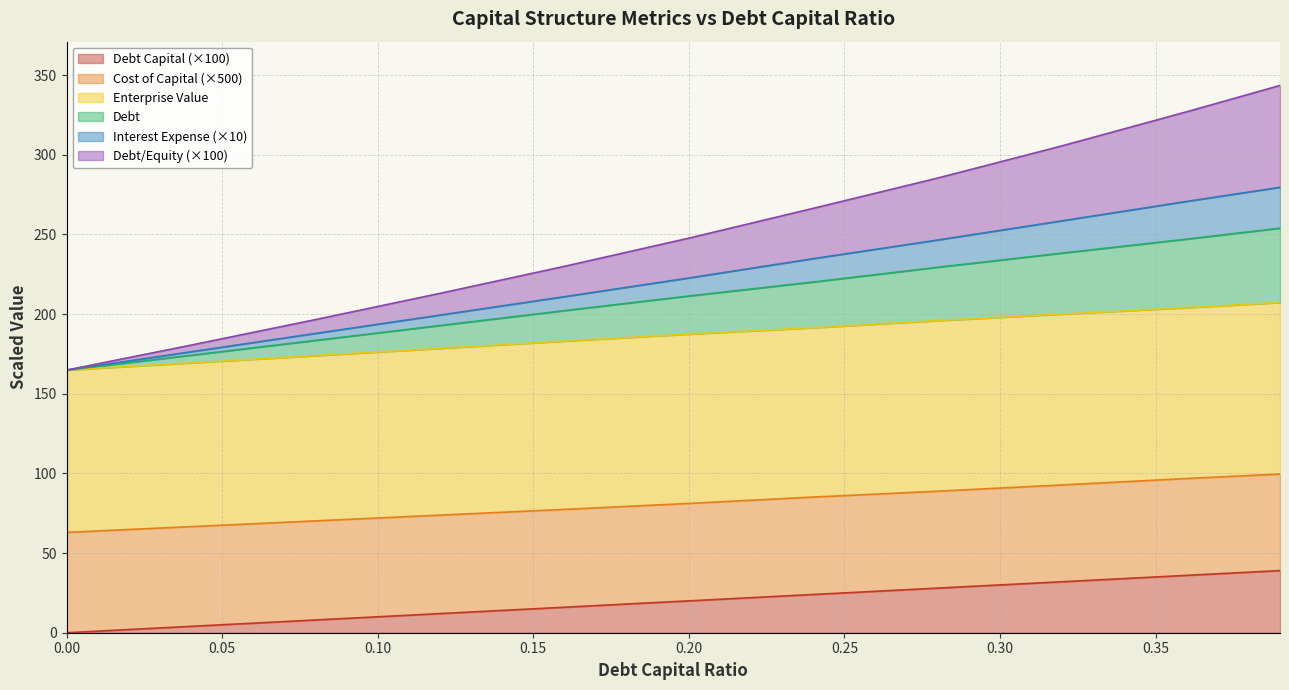

What is the difference between the debt_capital values at 0.16 and 0.32?

16.0